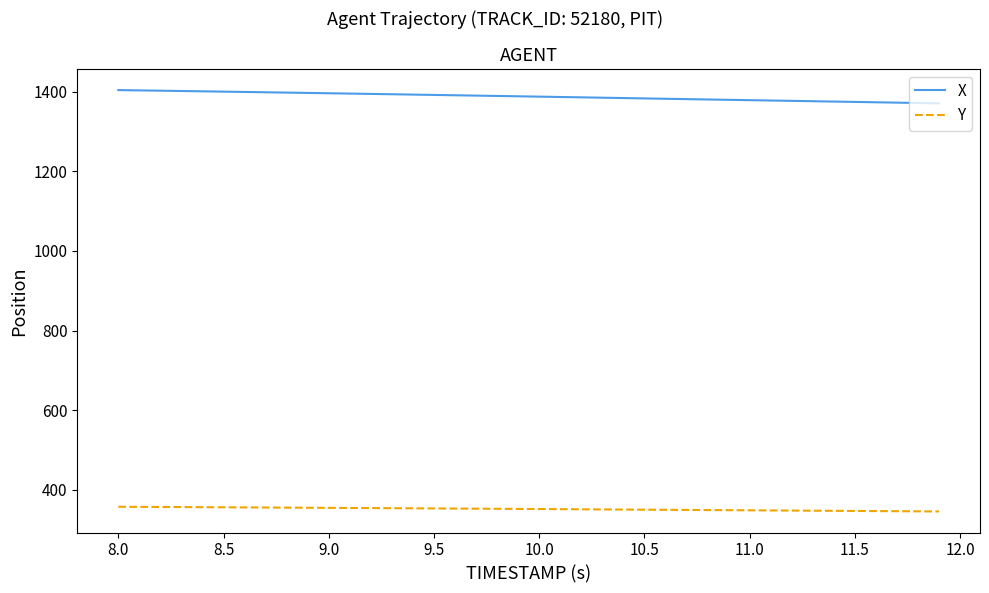

List the series in order of their overall mean, highest first.

X, Y